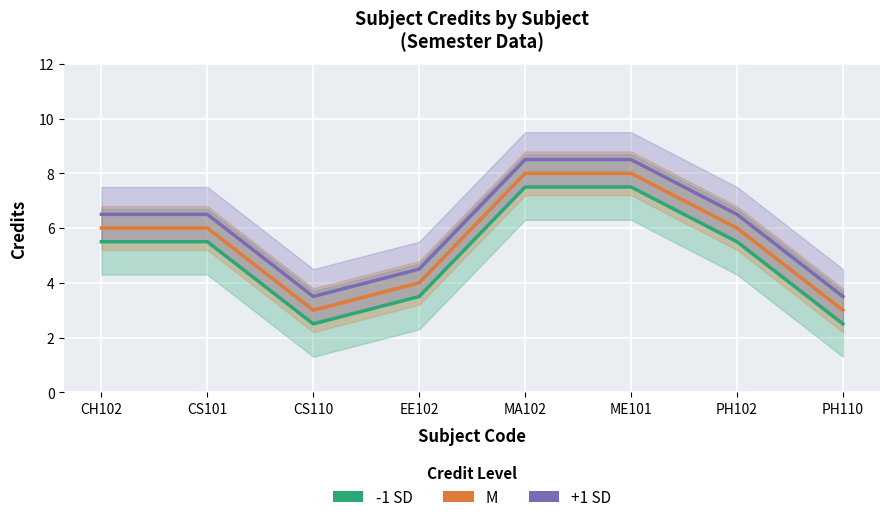

What is the difference between the maximum and minimum values in the M series?

5.0